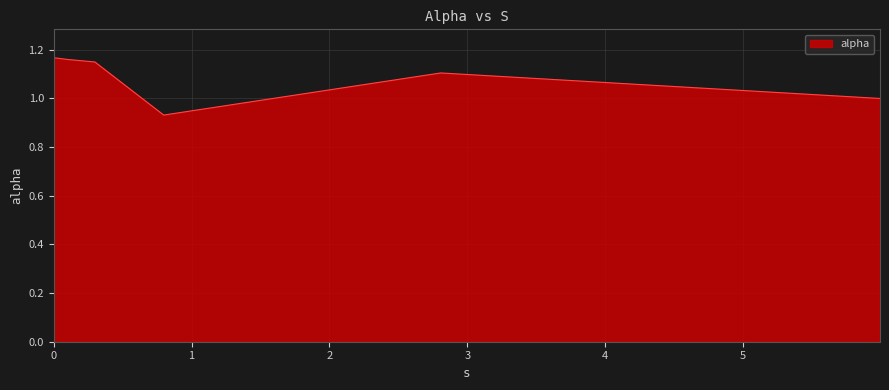

What is the sum of all values?

6.5